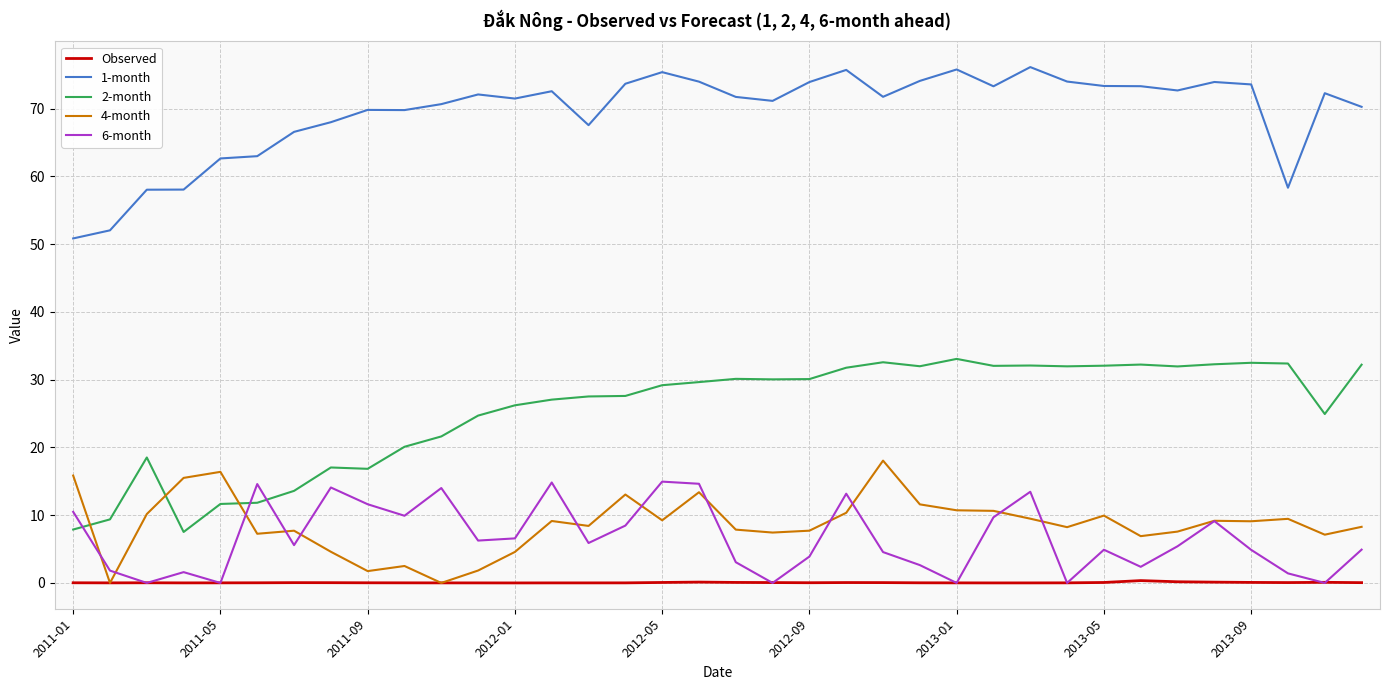

What is the greatest value displayed?

76.1